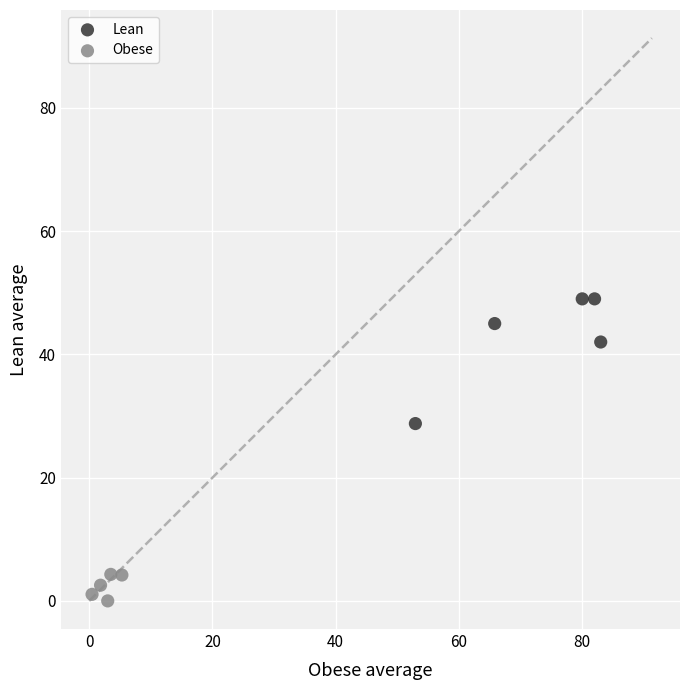

Which series has the largest Y range (max minus min)?

Lean